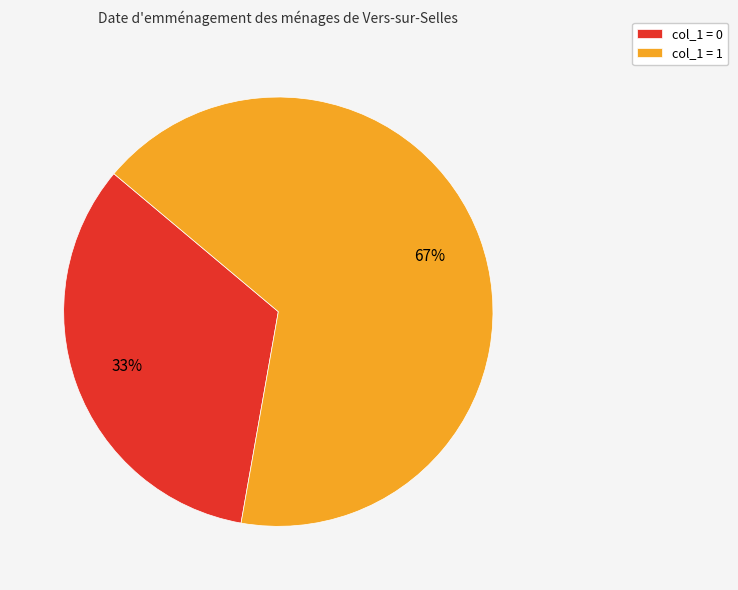

Is the sum of col_1 = 1 and col_1 = 0 greater than half?

Yes